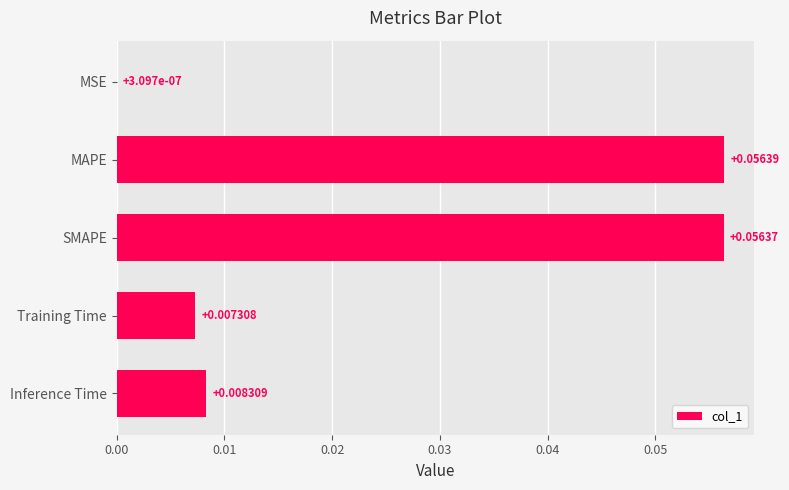

Between MAPE and Training Time, which is larger?

MAPE